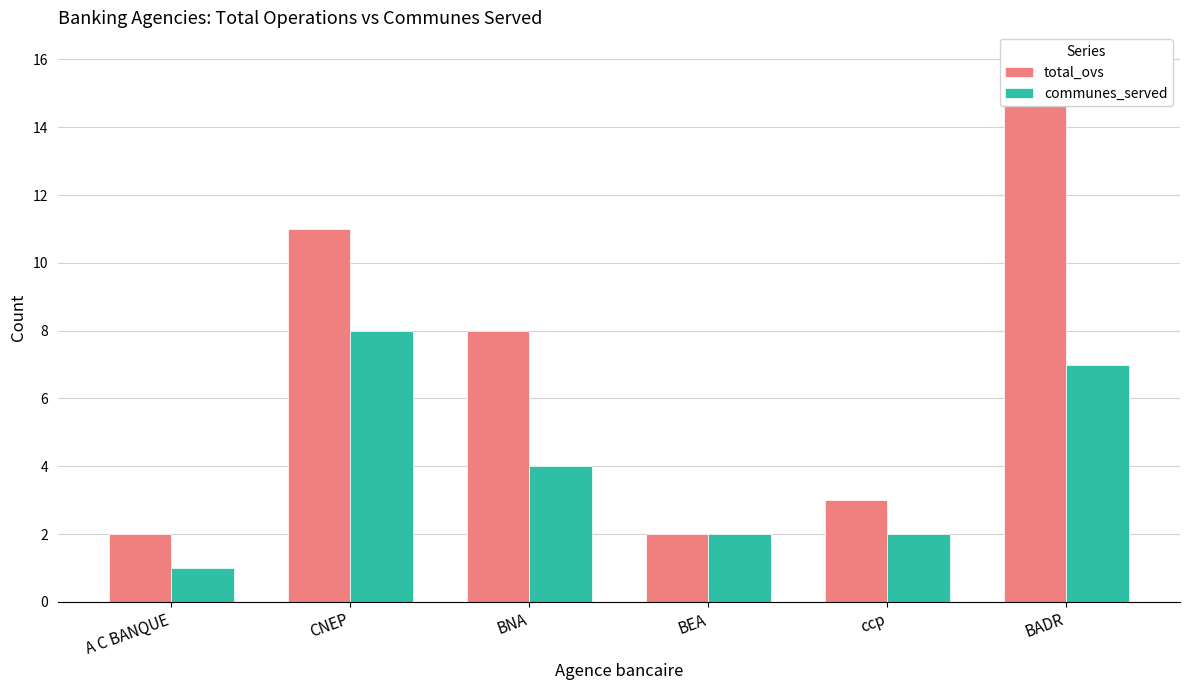

What is the label of the 1st bar from the right?

BADR